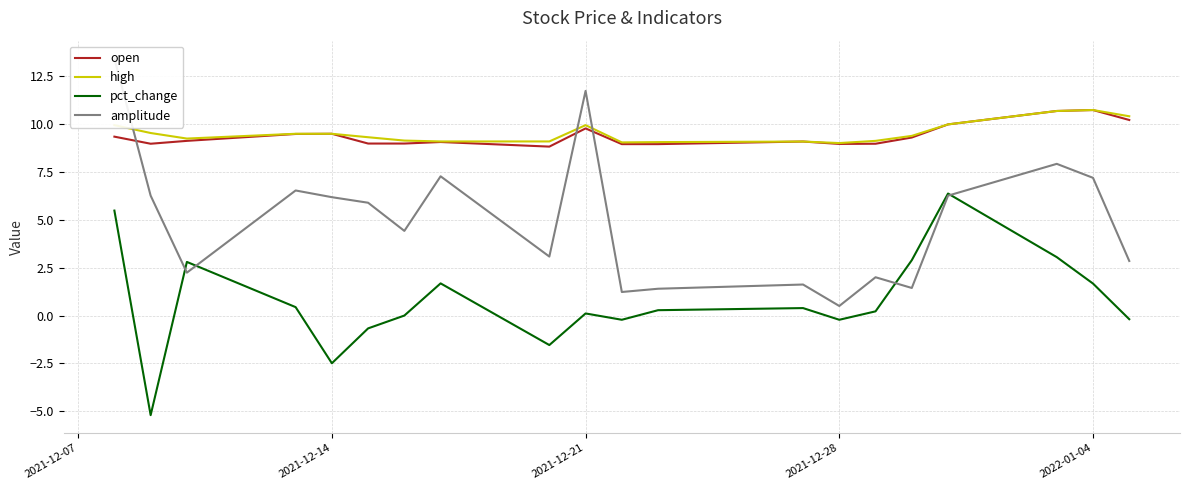

True or false: high and pct_change cross at least once.

False